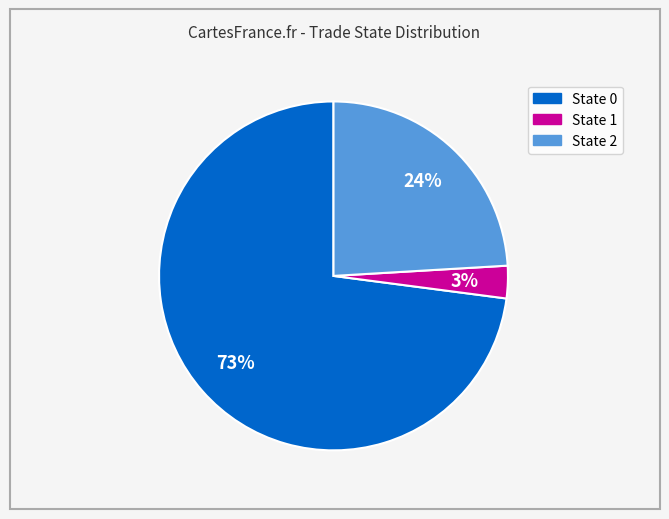

Is there a majority slice in this chart?

Yes